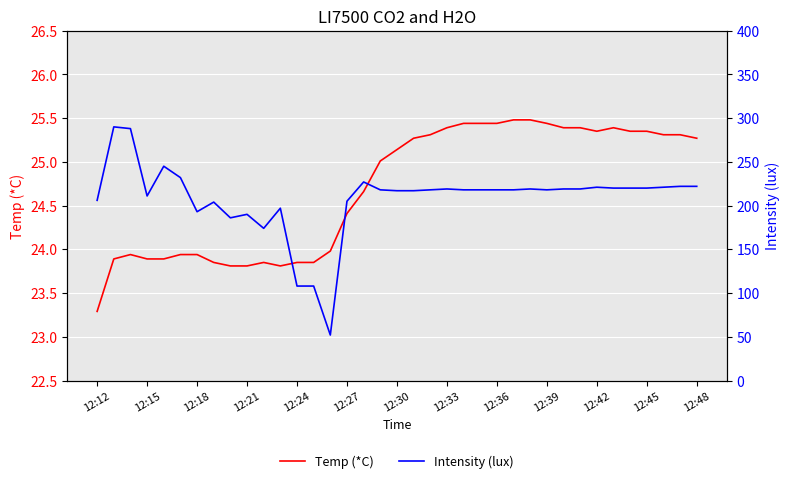

The value of Temp (*C) at 12:48 is 25.3. True or false?

True